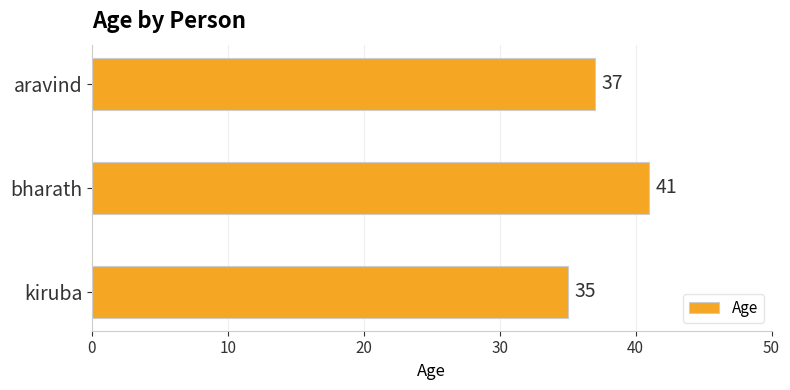

The value at aravind is 37. True or false?

True